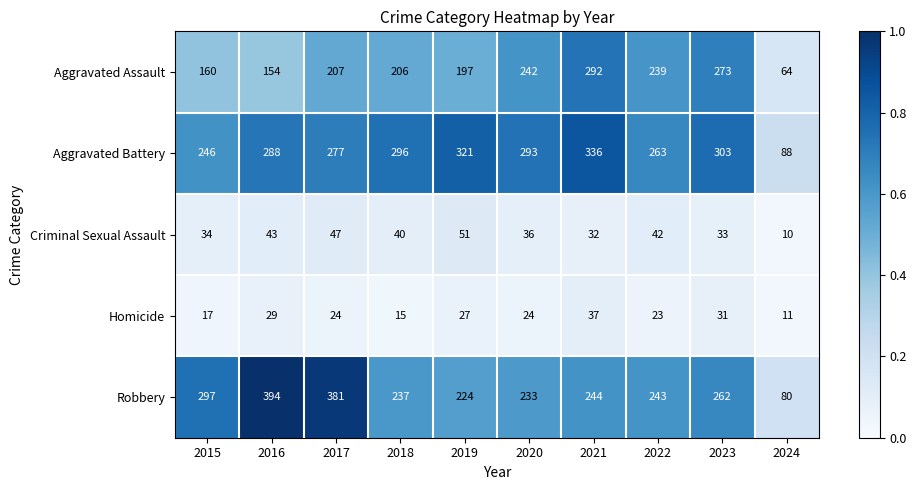

True or false: Aggravated Battery has a value of 385 at 2022.

False